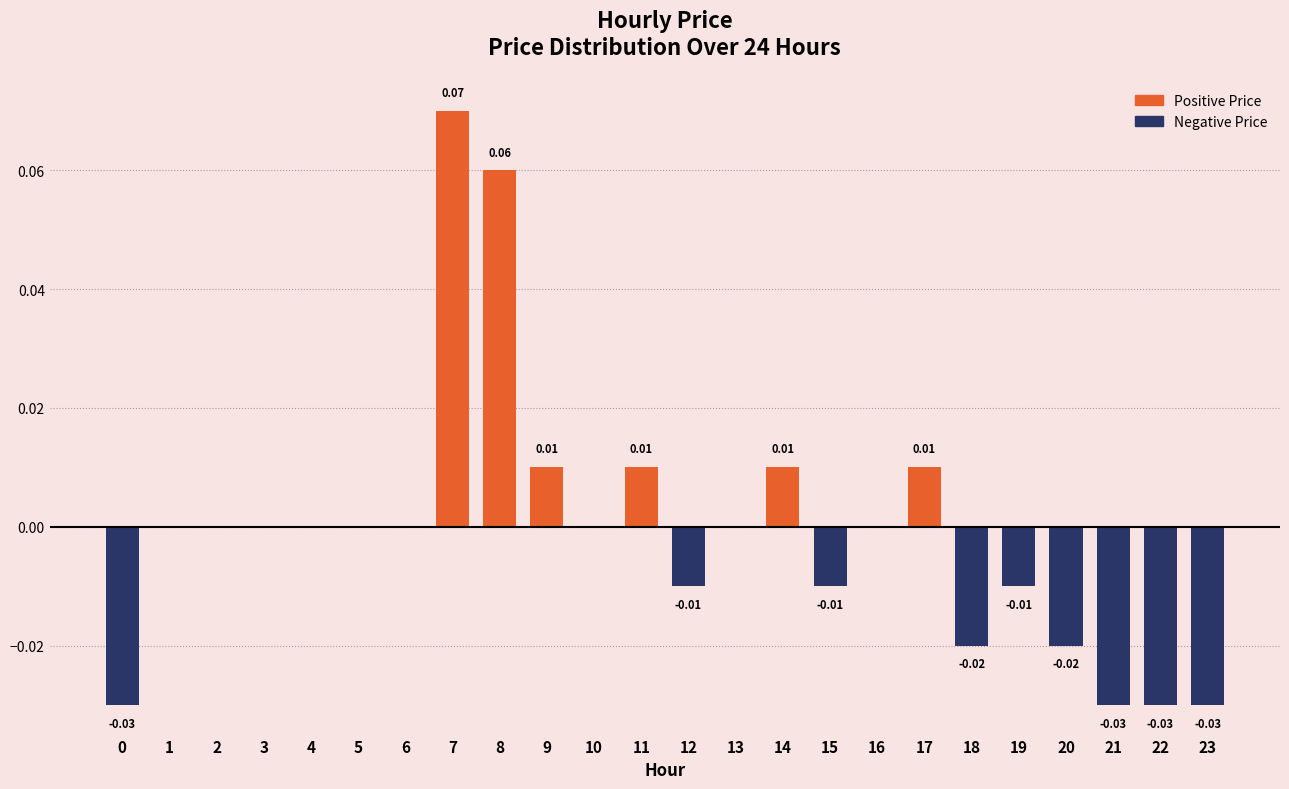

At how many categories does at least one series exceed 0?

6